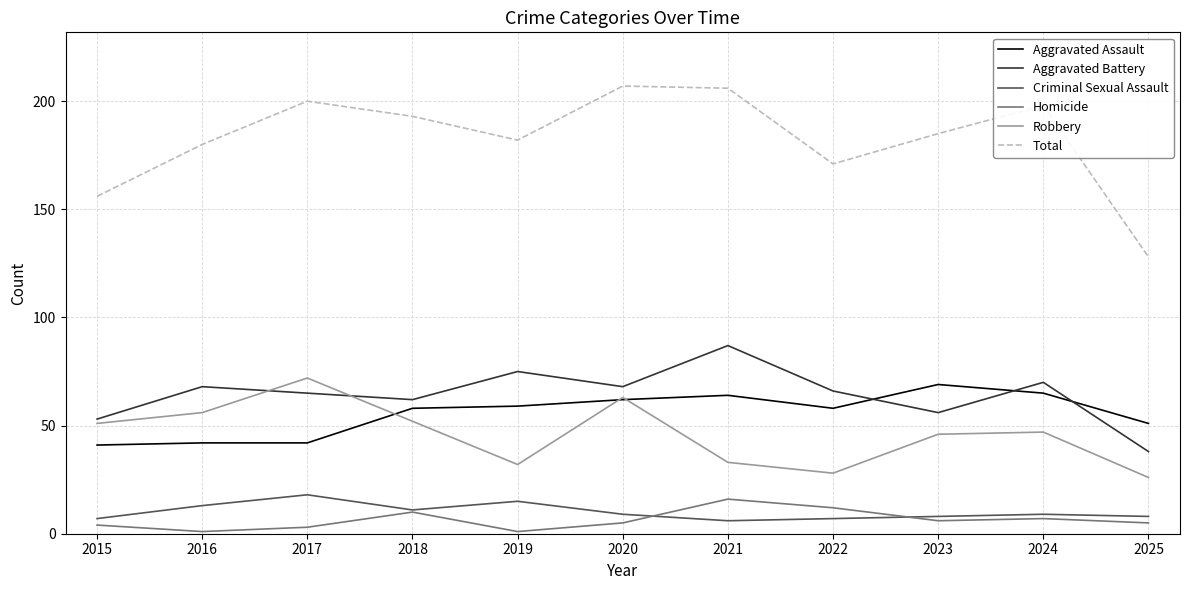

Which category has the highest value in the Aggravated Battery series?

2021